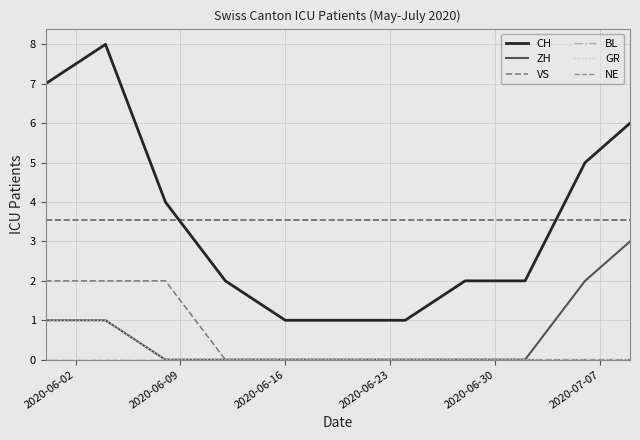

Which category has the highest value in the VS series?

2020-06-02